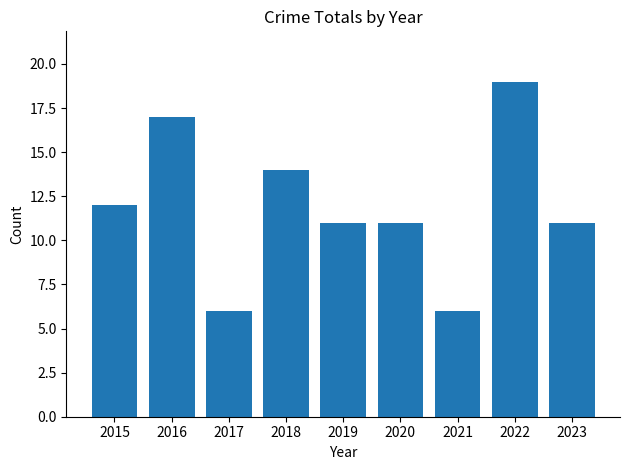

At which label is the value closest to 12?

2015